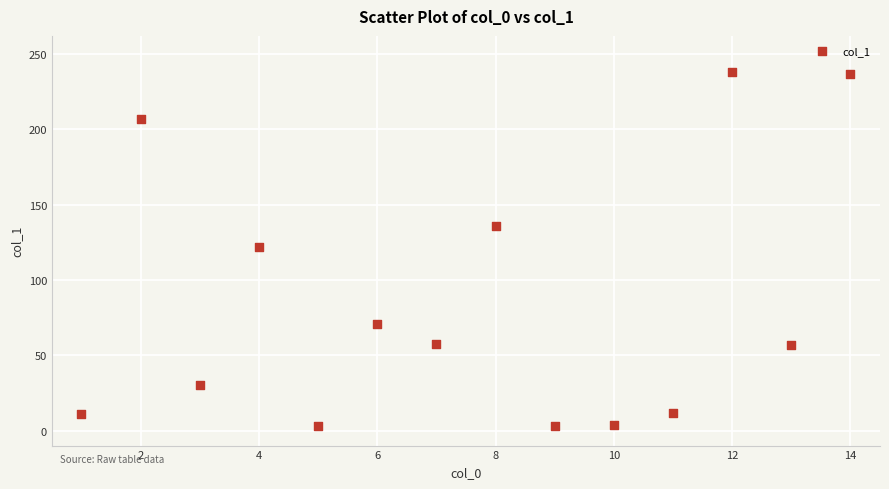

What is the range of Y values (max minus min)?

235.1